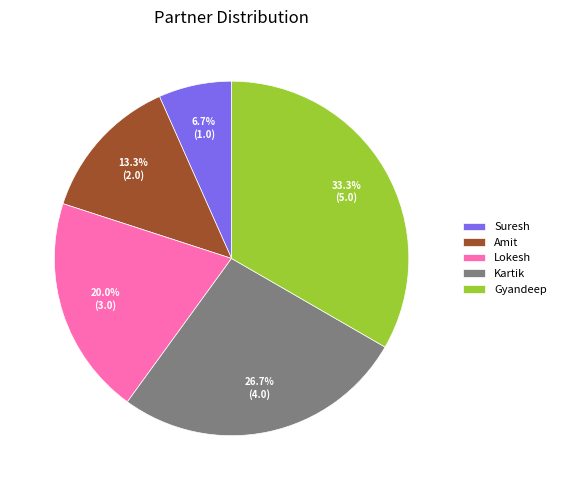

To the nearest percent, what is the average slice percentage?

20%